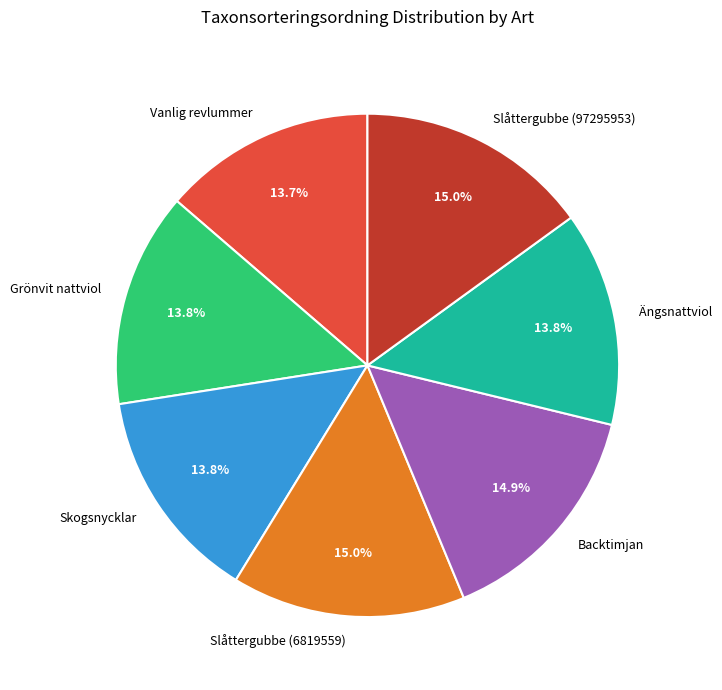

To the nearest percent, what is the combined percentage of Slåttergubbe (6819559) and Skogsnycklar?

29%